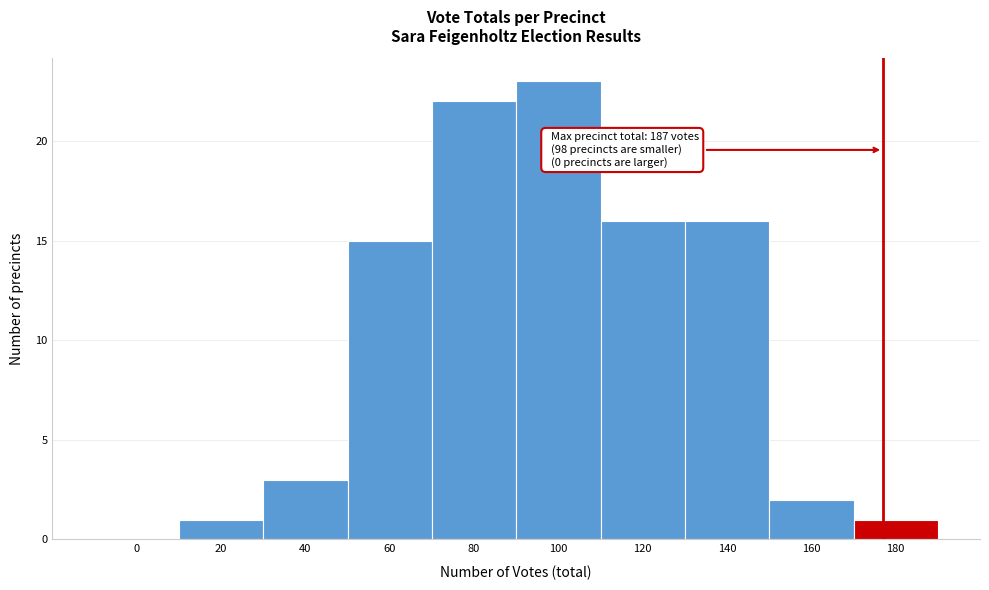

Reading left to right, transcribe all the data shown in this chart.

0=0	20=1	40=3	60=15	80=22	100=23	120=16	140=16	160=2	180=1